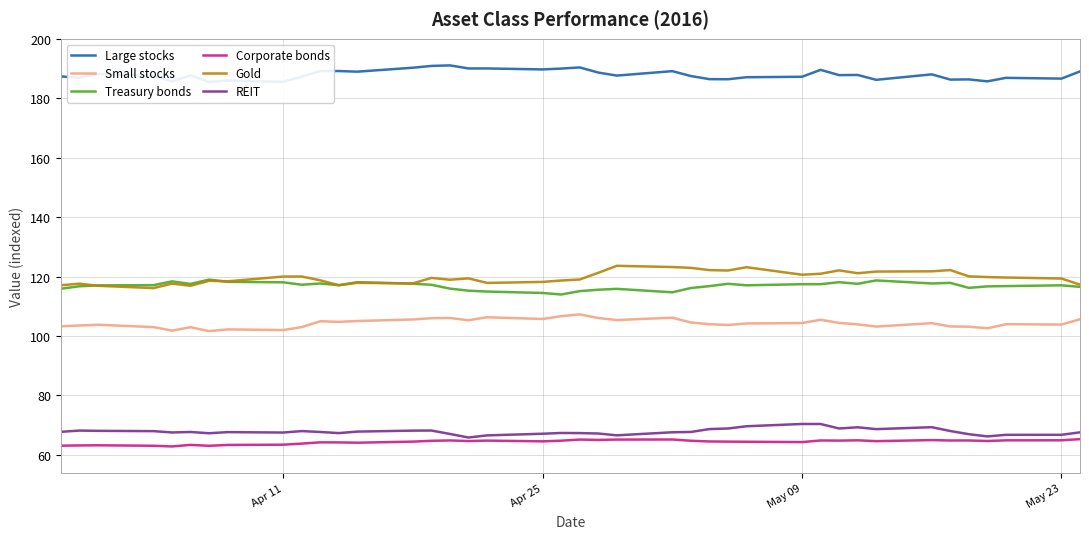

The Gold series shows 120.7 at May 09. True or false?

True